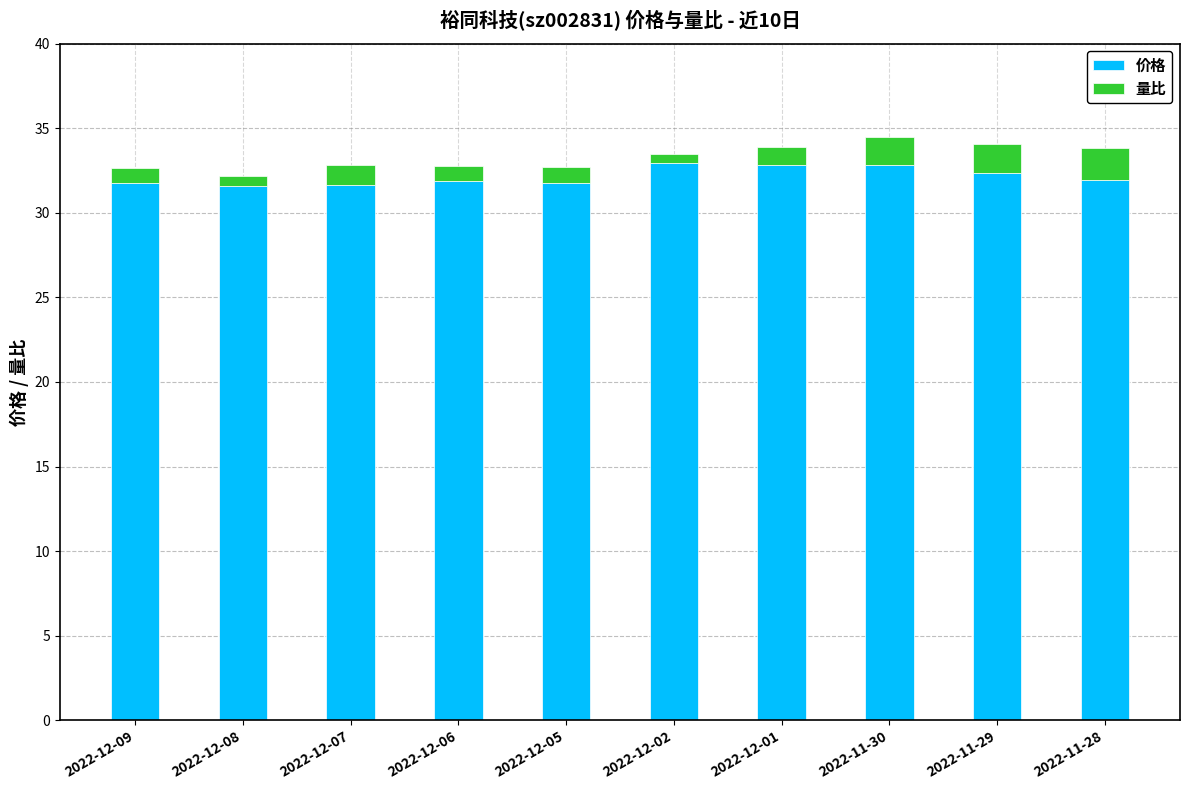

Is it true that 价格 equals 31.7 at 2022-12-07?

True